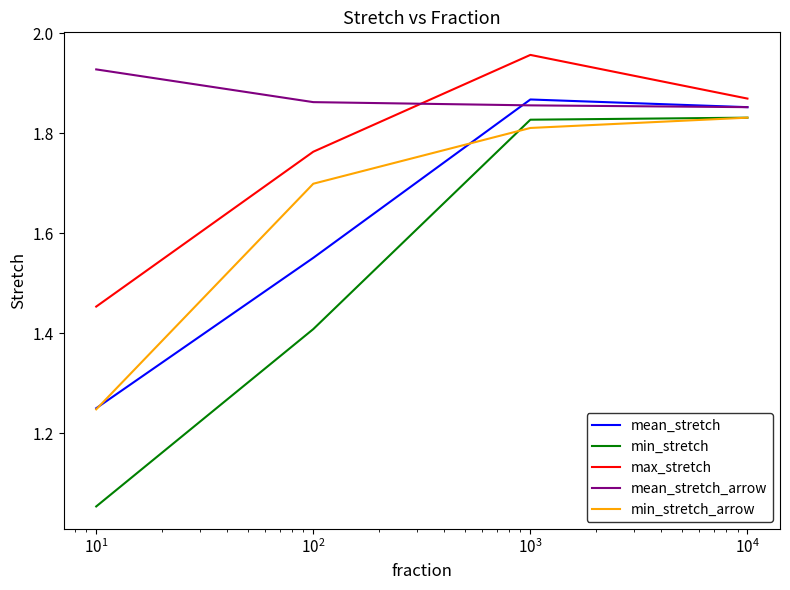

True or false: max_stretch and min_stretch_arrow intersect in this chart.

False